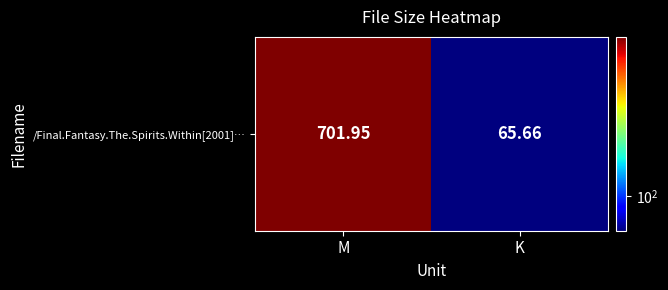

The value at K is 112.2. True or false?

False